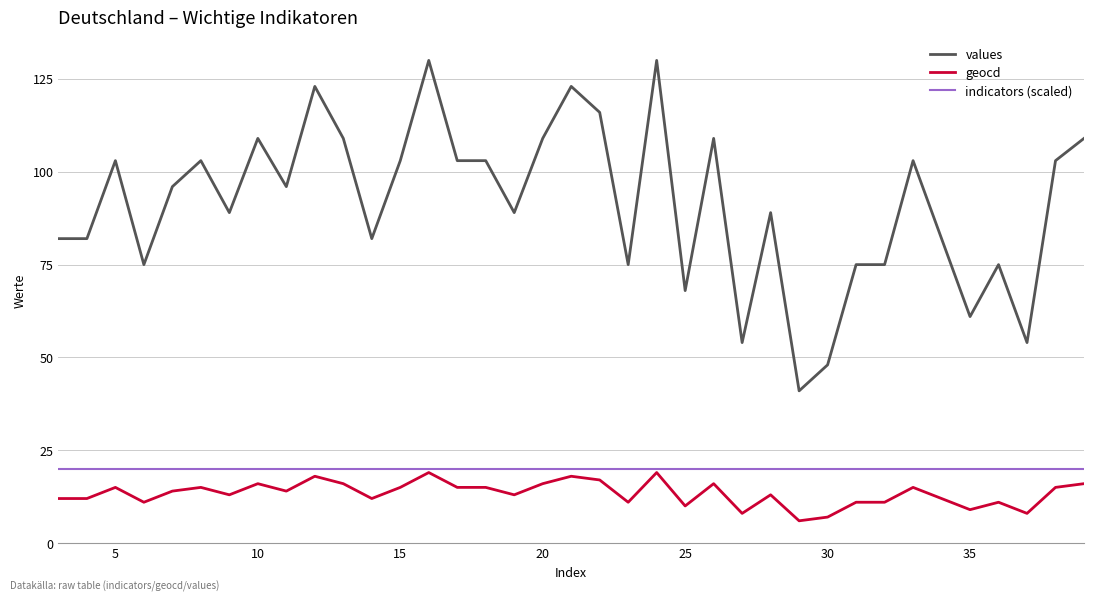

What is the maximum value for values?

130